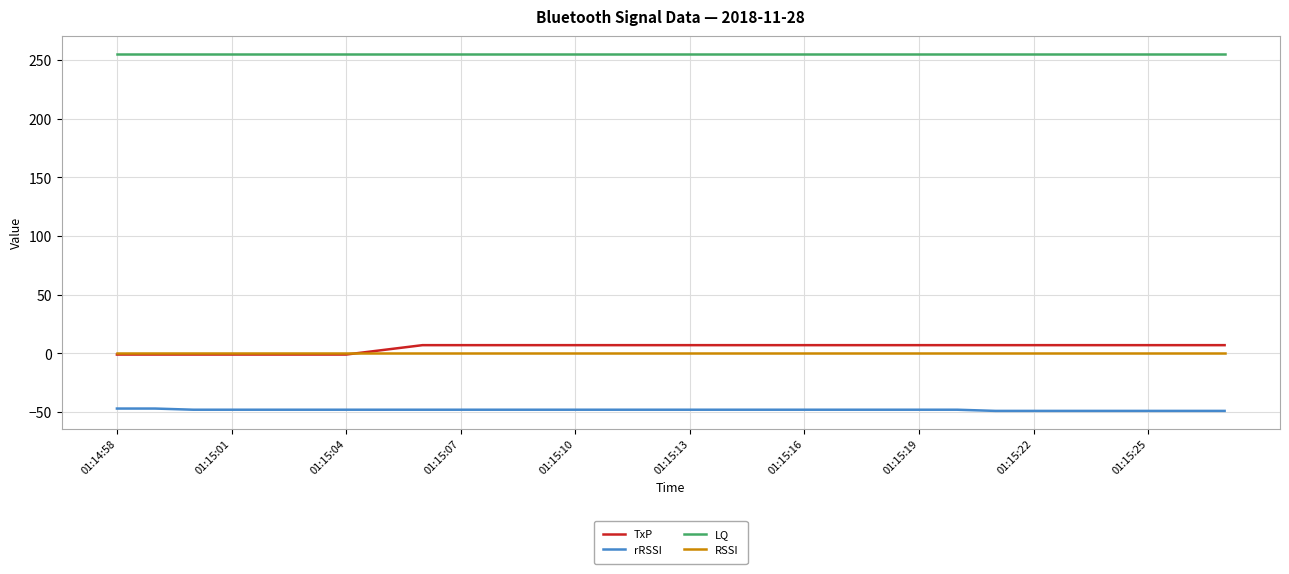

What is the greatest value displayed?

255